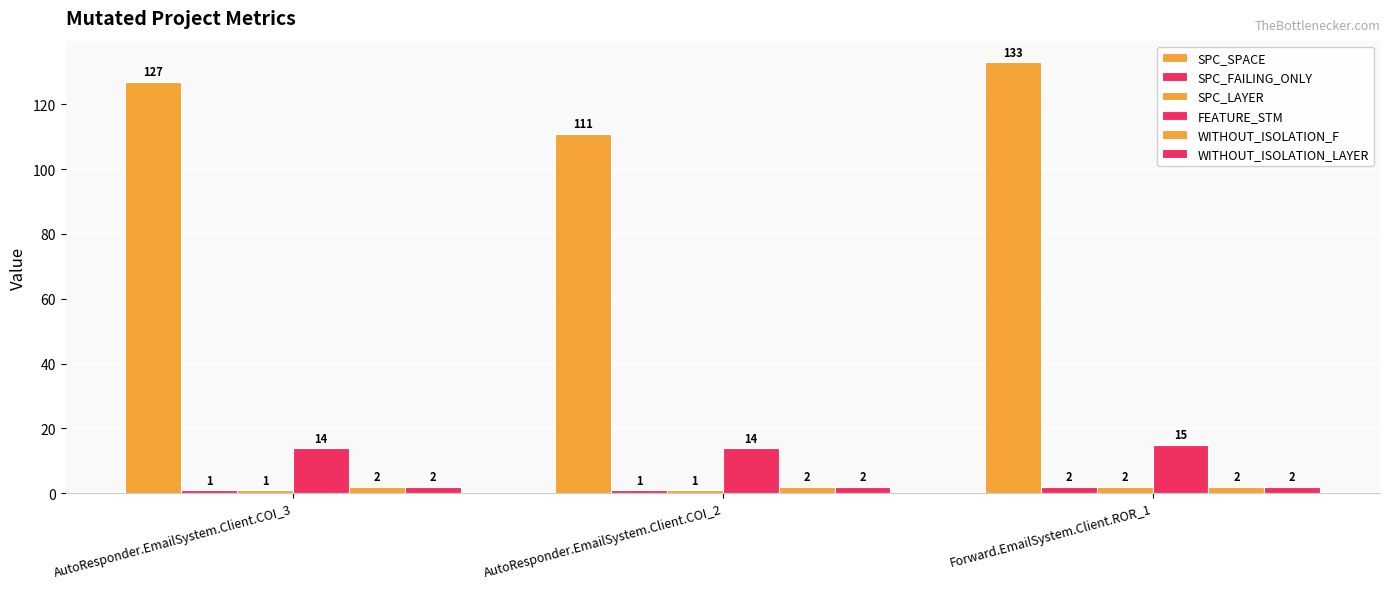

How many values in the SPC_FAILING_ONLY series exceed 1?

1